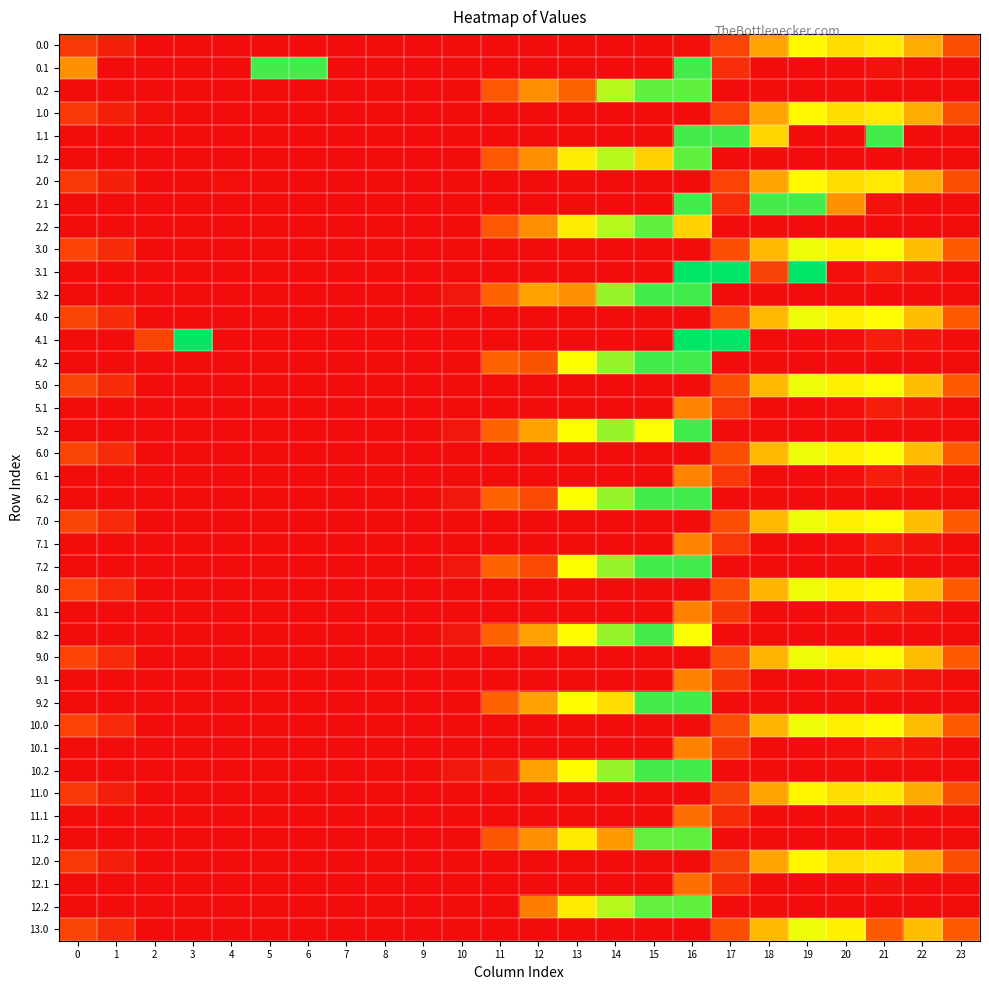

What is the total value across all series at 12?

1773.3